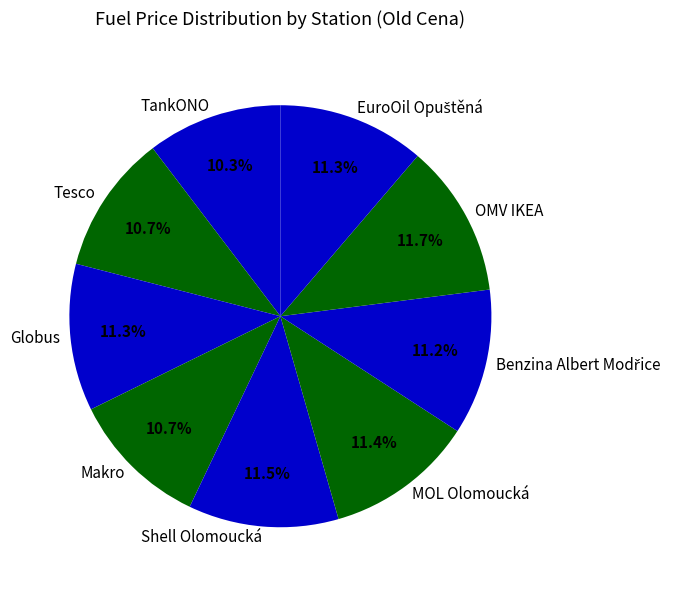

How many slices are in this pie chart?

9